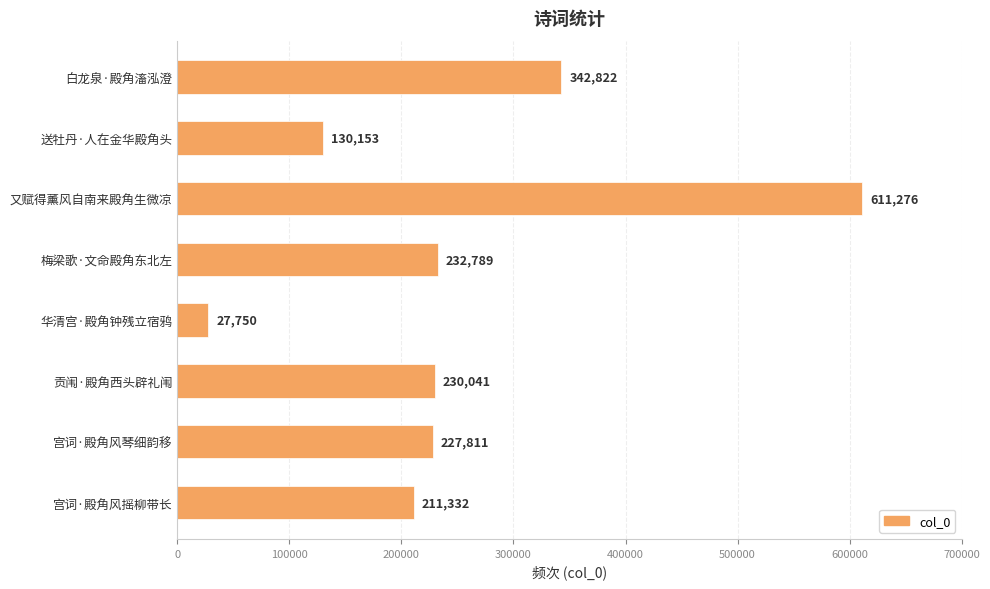

List the labels in order of value, largest first.

又赋得薰风自南来殿角生微凉, 白龙泉·殿角滀泓澄, 梅梁歌·文命殿角东北左, 贡闱·殿角西头辟礼闱, 宫词·殿角风琴细韵移, 宫词·殿角风摇柳带长, 送牡丹·人在金华殿角头, 华清宫·殿角钟残立宿鸦